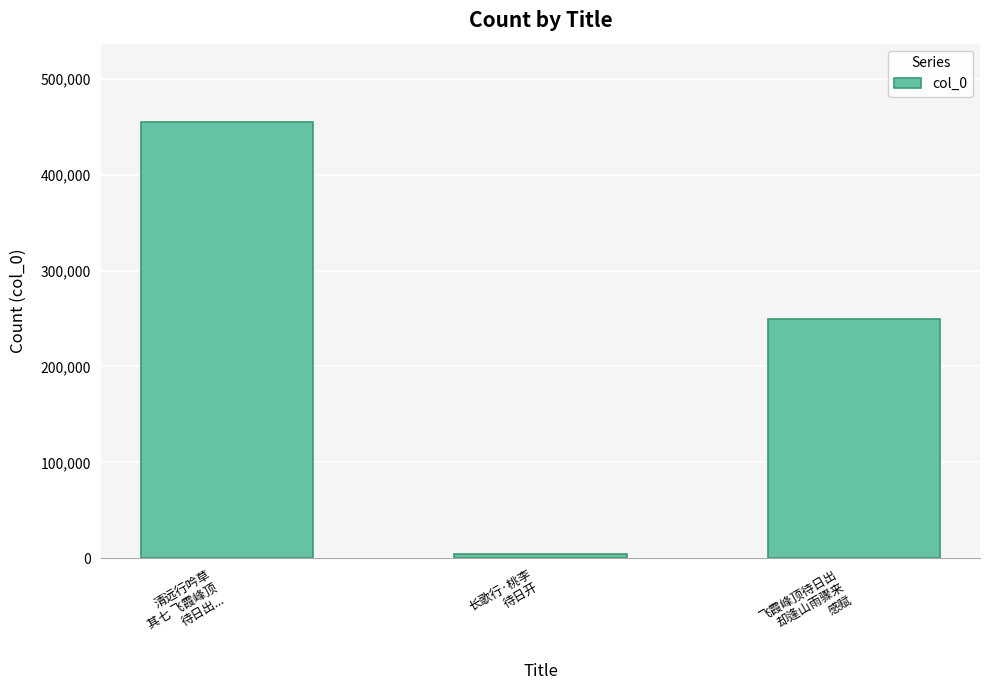

Read the value at 清远行吟草
其七 飞霞峰顶
待日出..., to the nearest 10.

454590